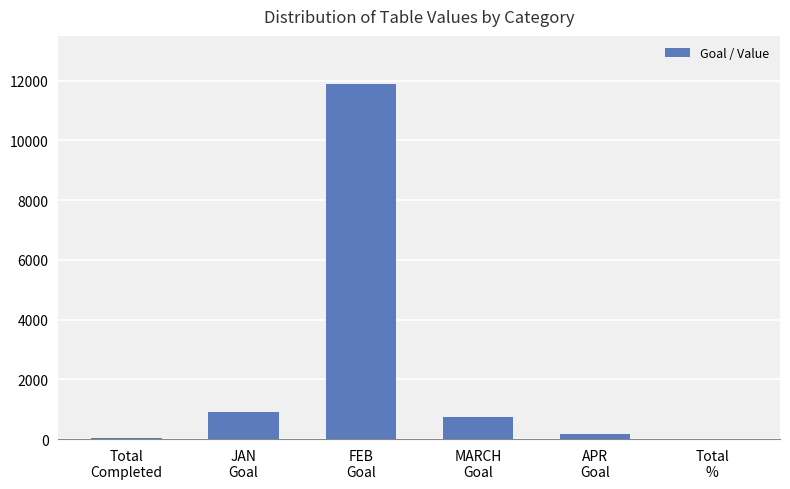

What is the maximum value shown in the chart?

11888